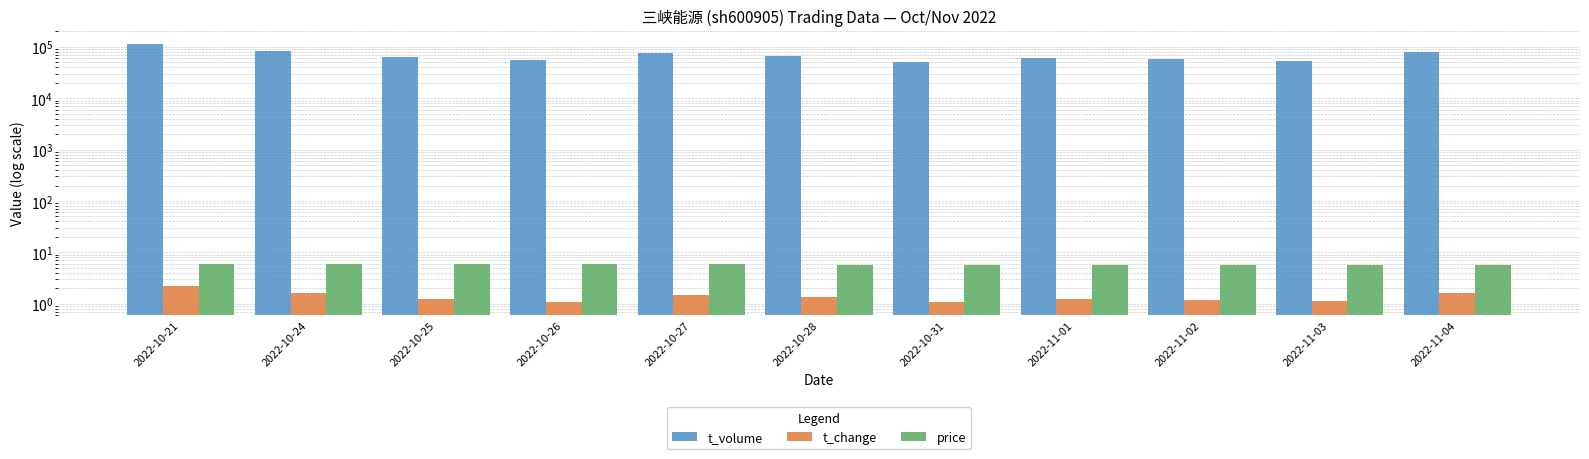

At which label does t_volume first exceed 63725?

2022-10-21